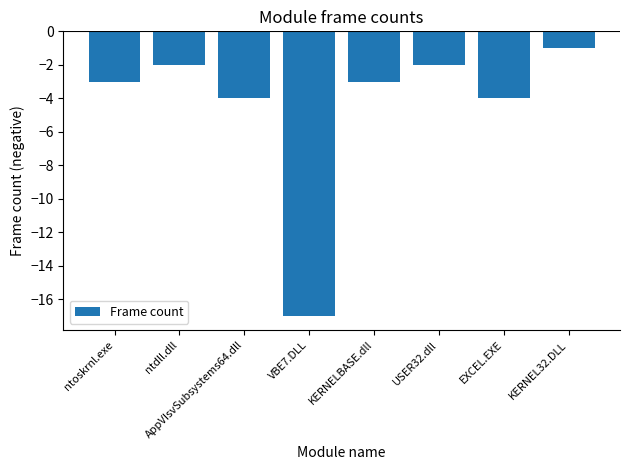

What is the label of the 6th bar from the right?

AppVIsvSubsystems64.dll